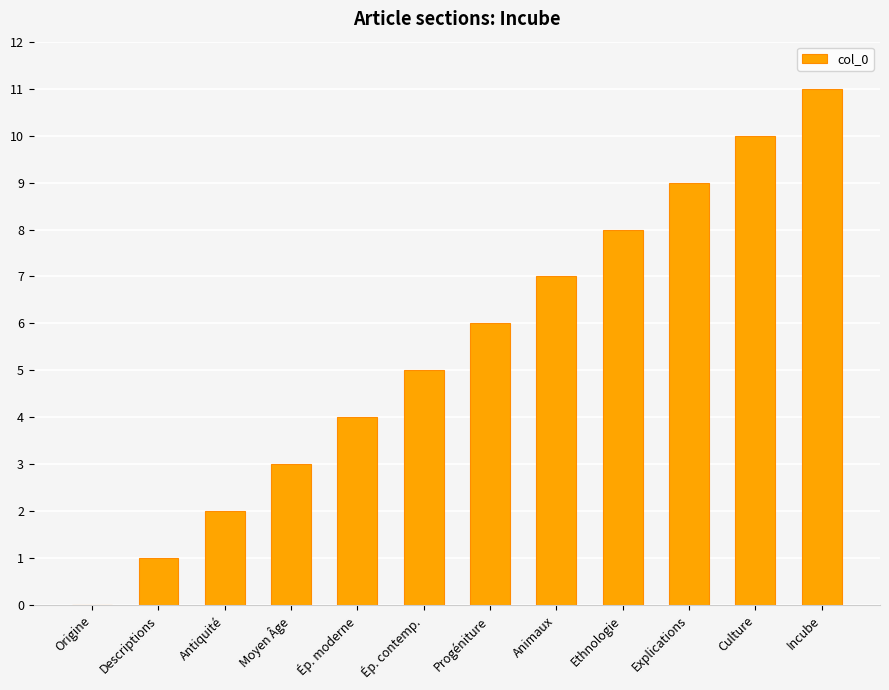

Is it true that the value at Incube is 19?

False